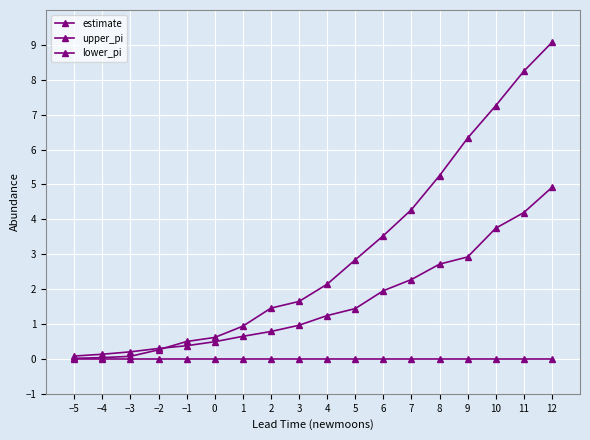

What is the label of the 3rd point from the left?

−3